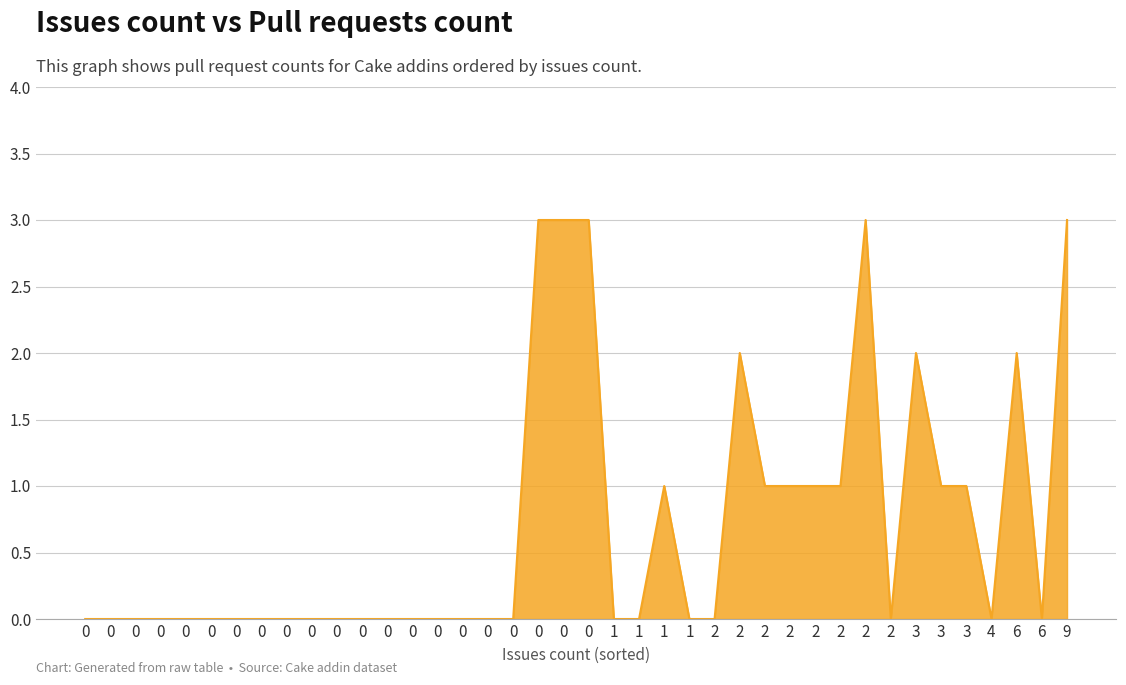

How many points are higher than both their immediate neighbors (excluding endpoints)?

5